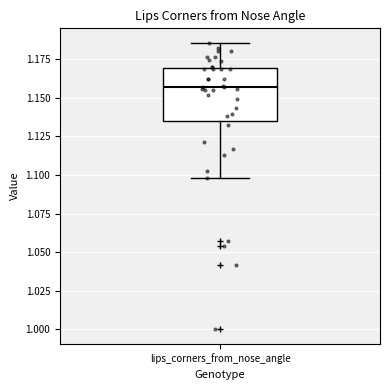

Read this box plot against the y-axis: the position of the median line, the range covered by the box, and the ends of both whiskers. The values are not printed on the chart, so give them approximately, as read against the axis.

median 1.155, box 1.135 to 1.170, whiskers 1.100 to 1.185